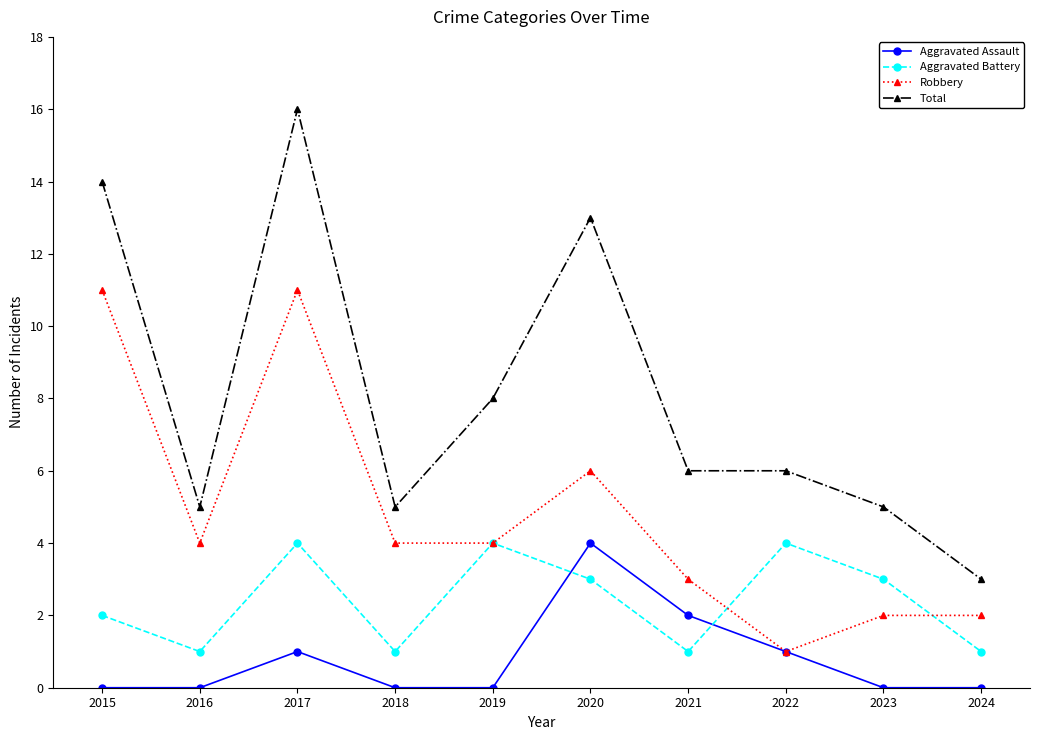

How many lines are shown in the chart?

4